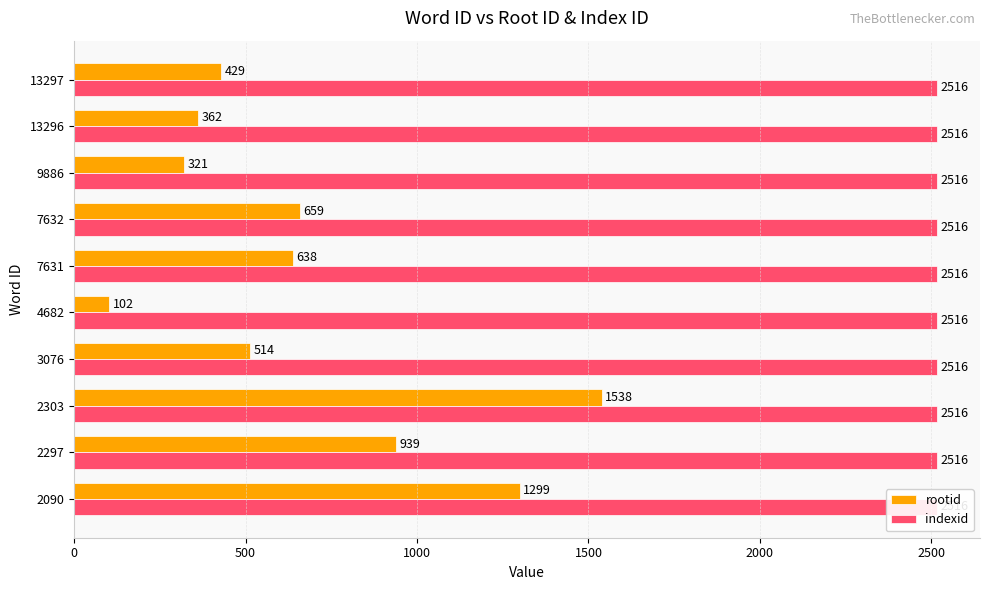

Between 3076 and 13296, which is larger?

3076